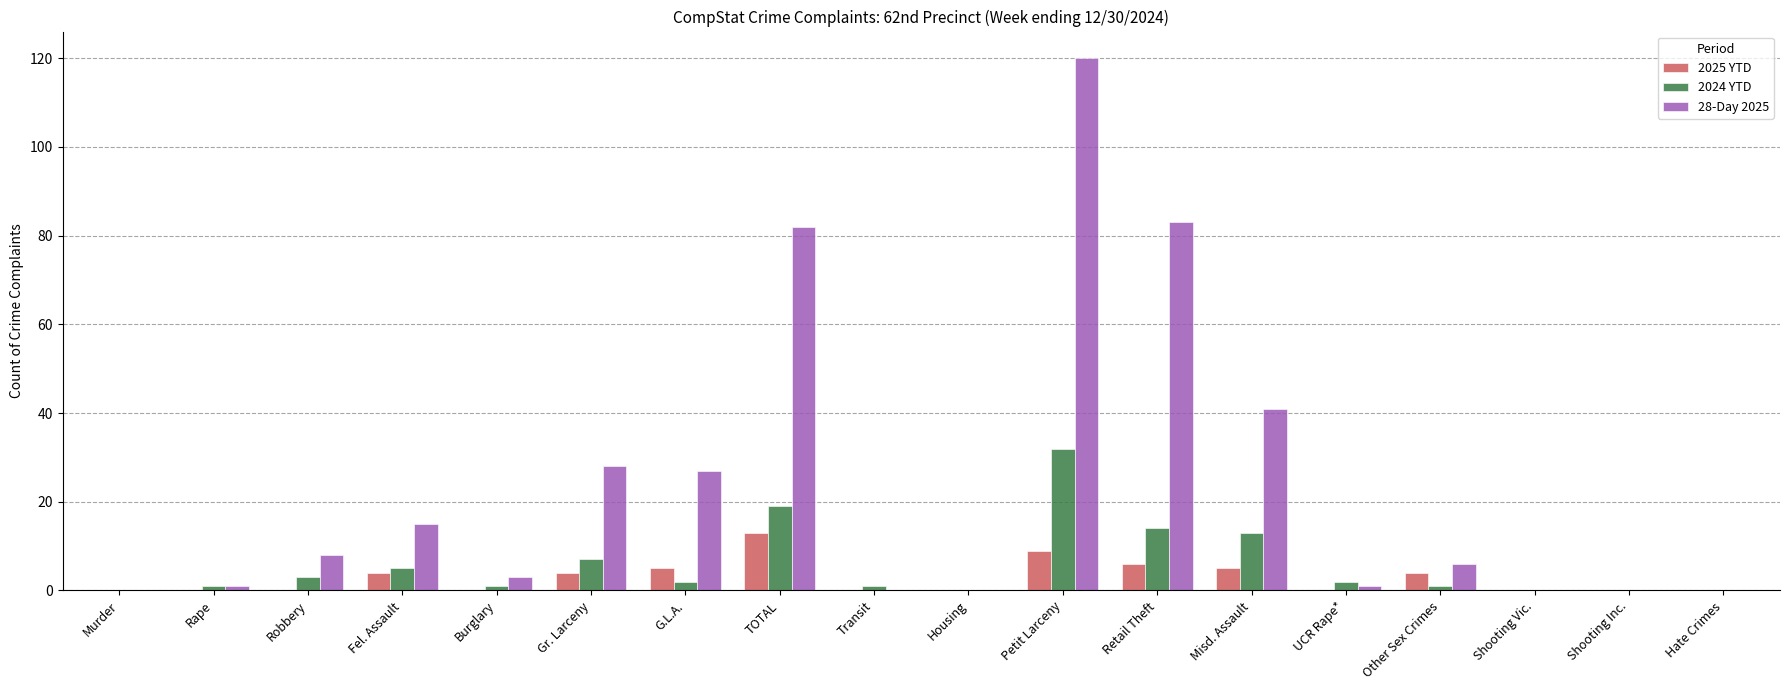

What is the average value of the 28-Day 2025 series?

23